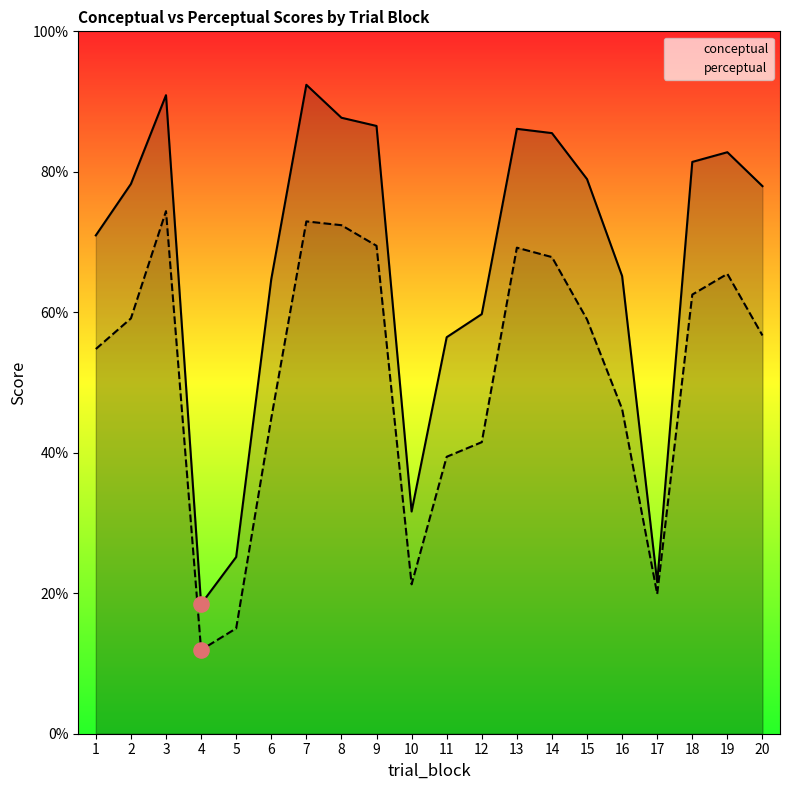

What are all the series names shown in the legend?

conceptual, perceptual